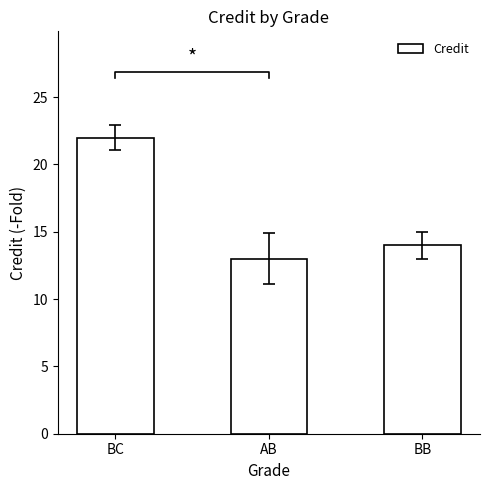

What is the sum of all values?

49